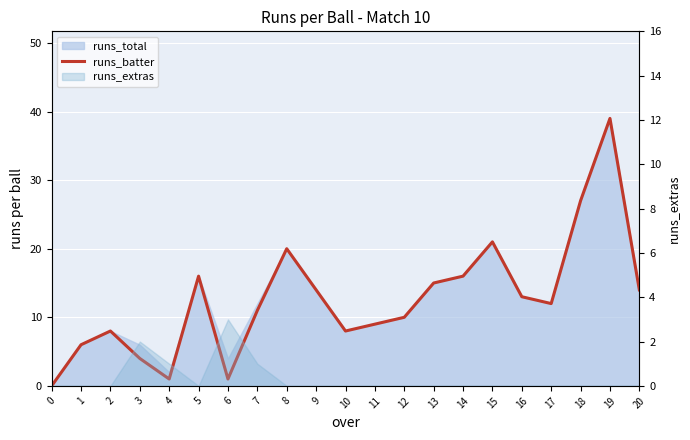

How many lines are shown in the chart?

1